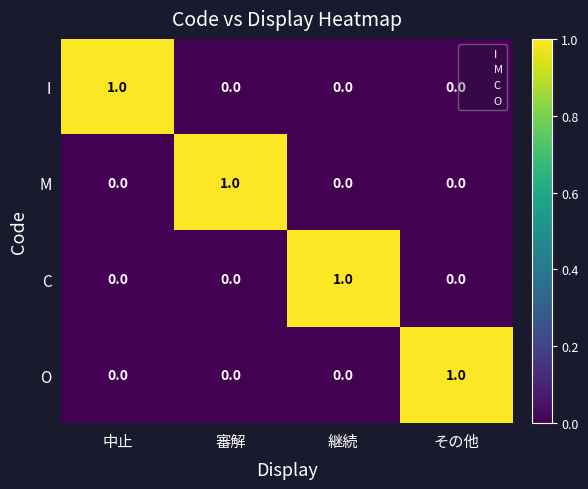

True or false: C has a value of 0 at 審解.

True